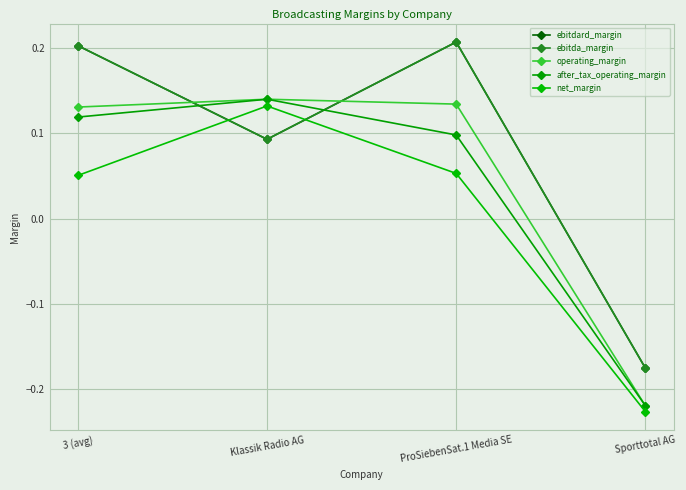

Rank the series at 3 (avg) from lowest to highest value.

net_margin, after_tax_operating_margin, operating_margin, ebitdard_margin, ebitda_margin